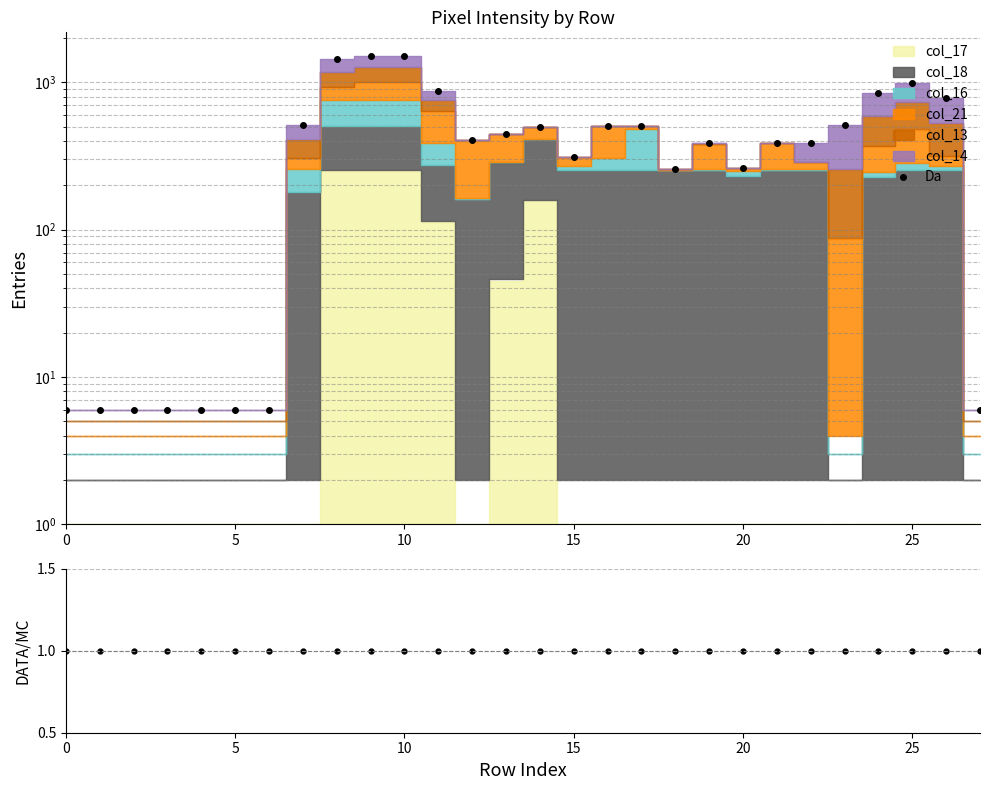

What is the average value of the Data/MC series?

1